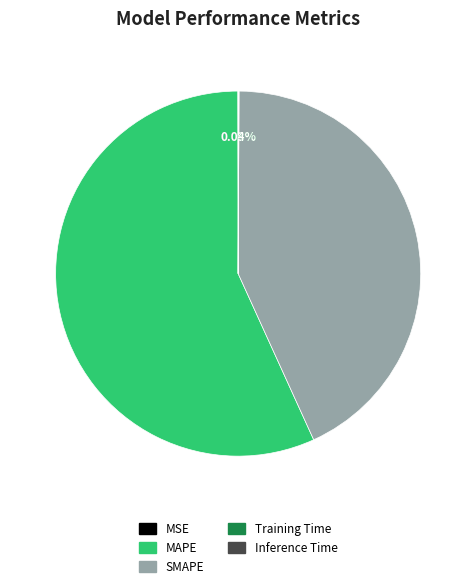

Does MAPE represent more than half of the total?

Yes